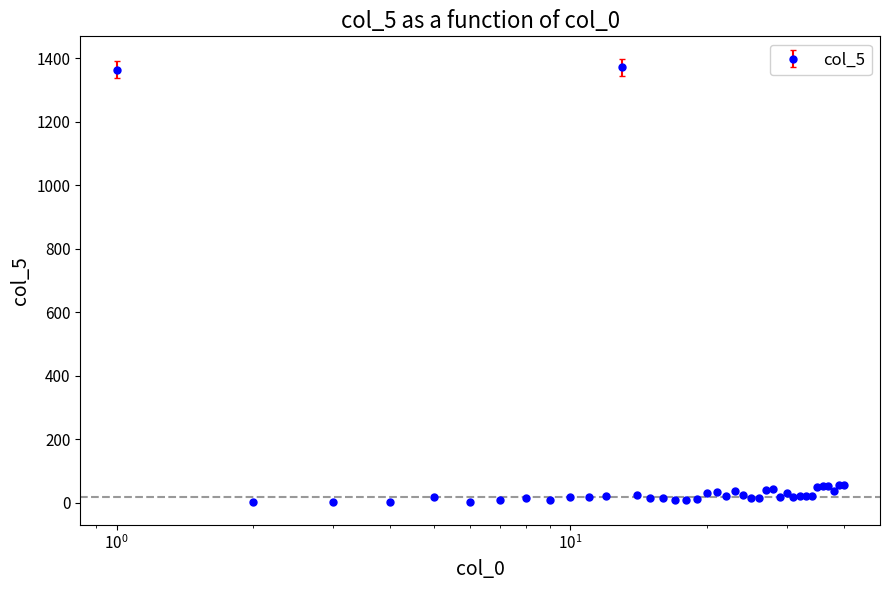

What is the greatest value displayed?

1372